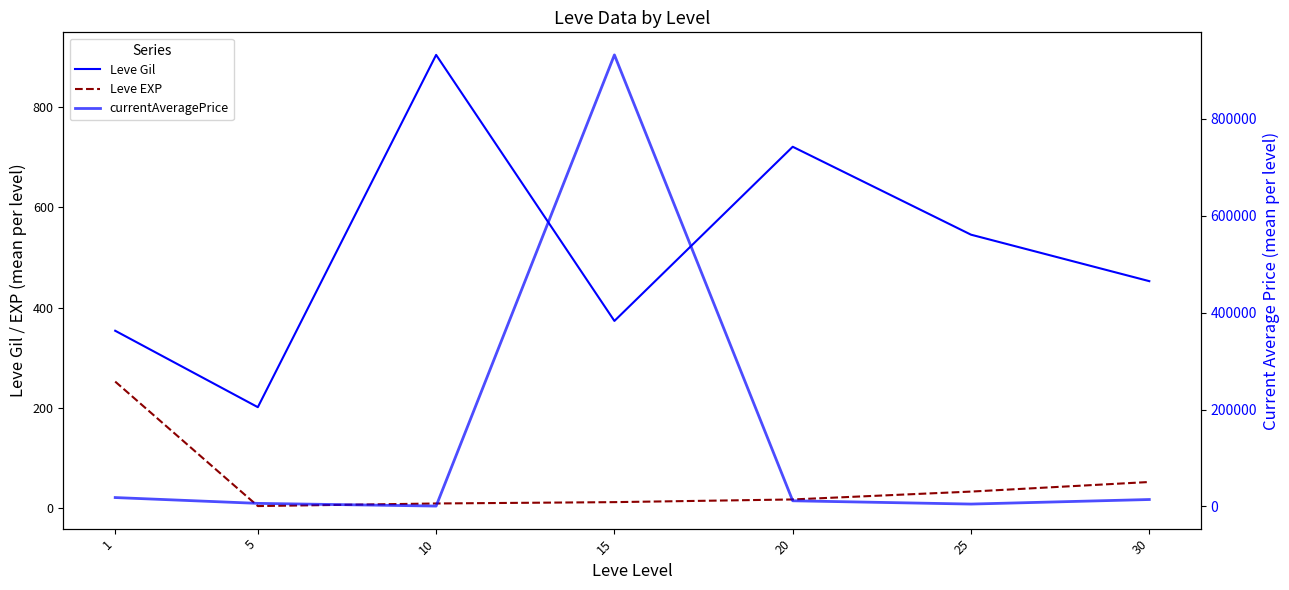

List the series in order of their peak value, highest first.

currentAveragePrice, Leve Gil, Leve EXP